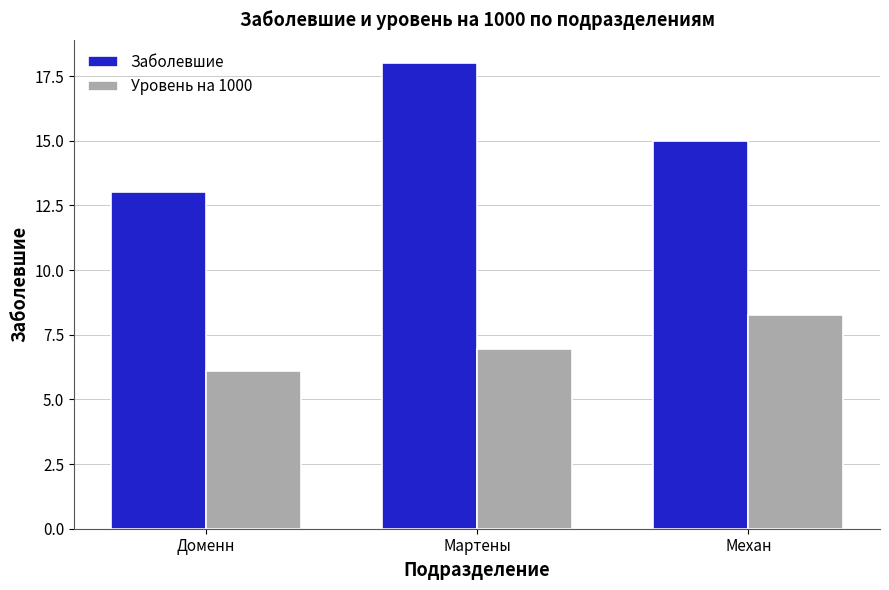

What is the minimum value shown in the chart?

6.1